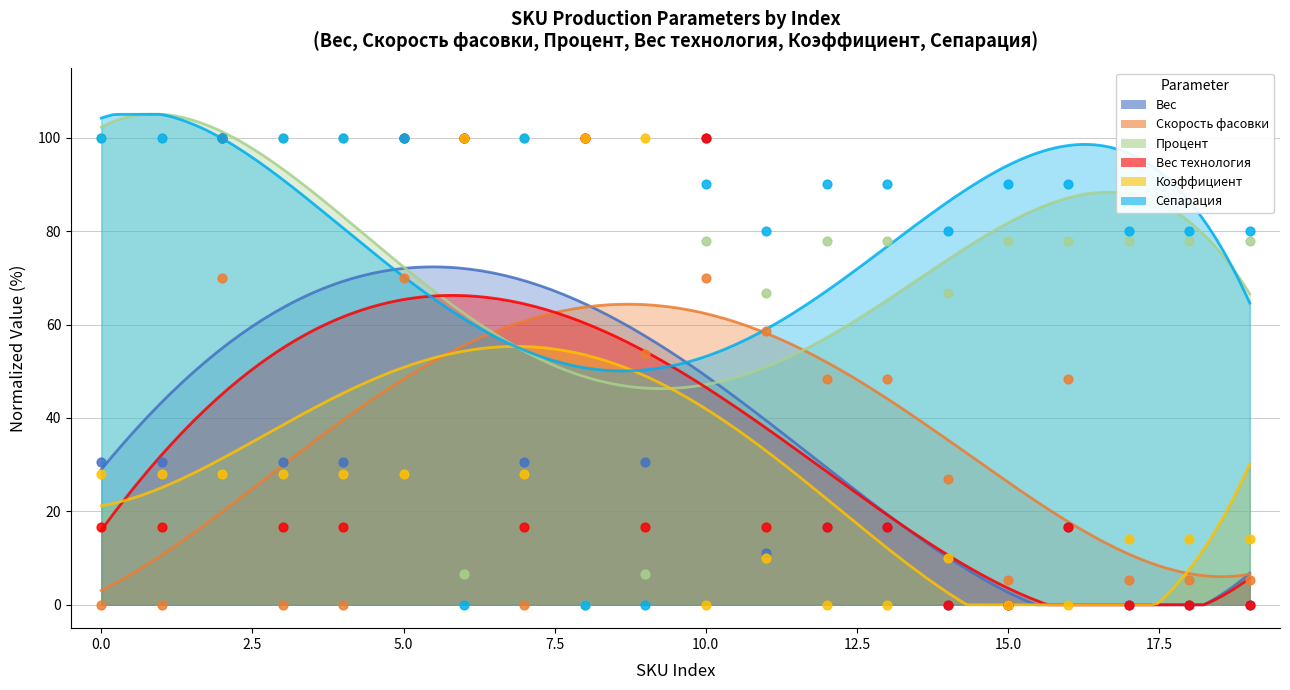

At which category is the sum across all series the highest?

2